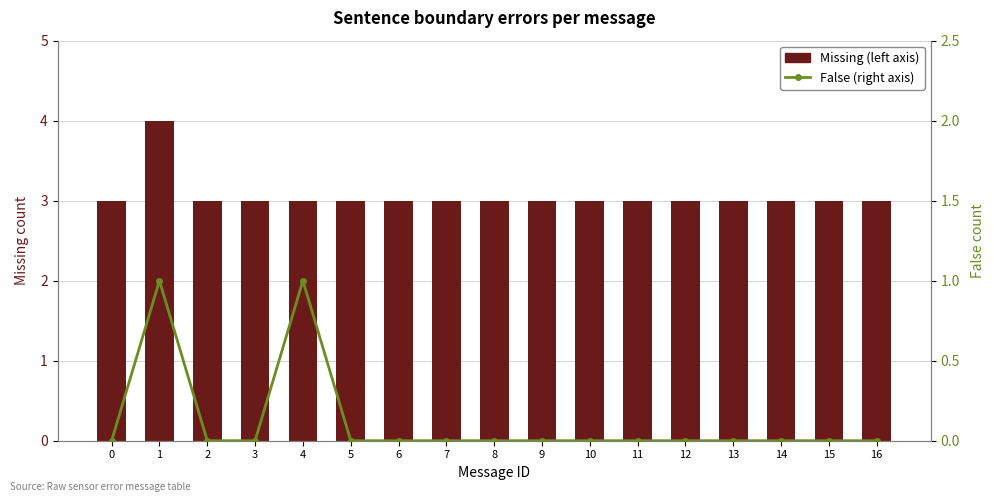

At which label does False (right axis) reach its peak?

1